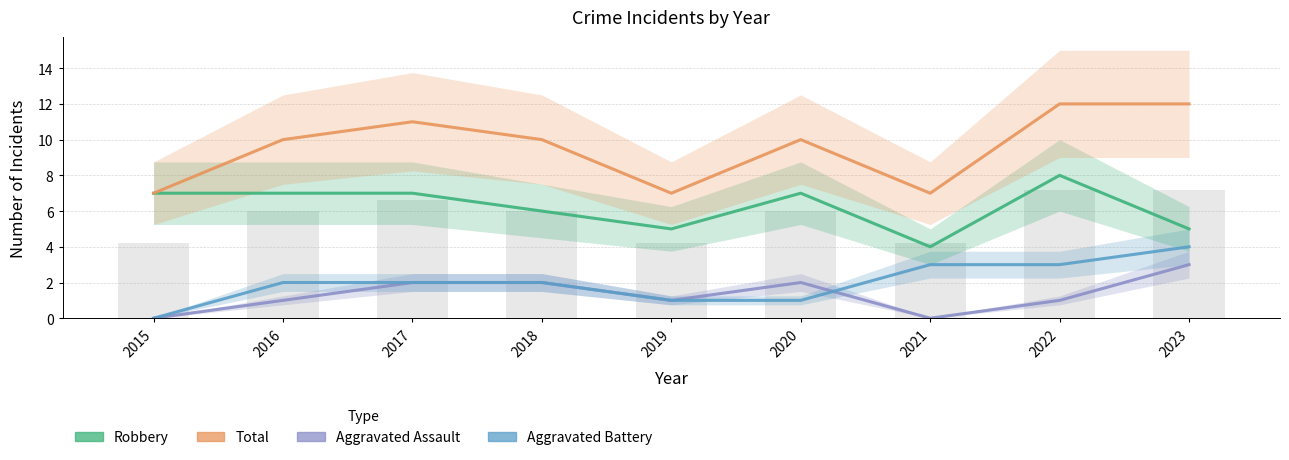

Is the value of Aggravated Battery at 2020 greater than the value of Aggravated Assault at 2022?

No